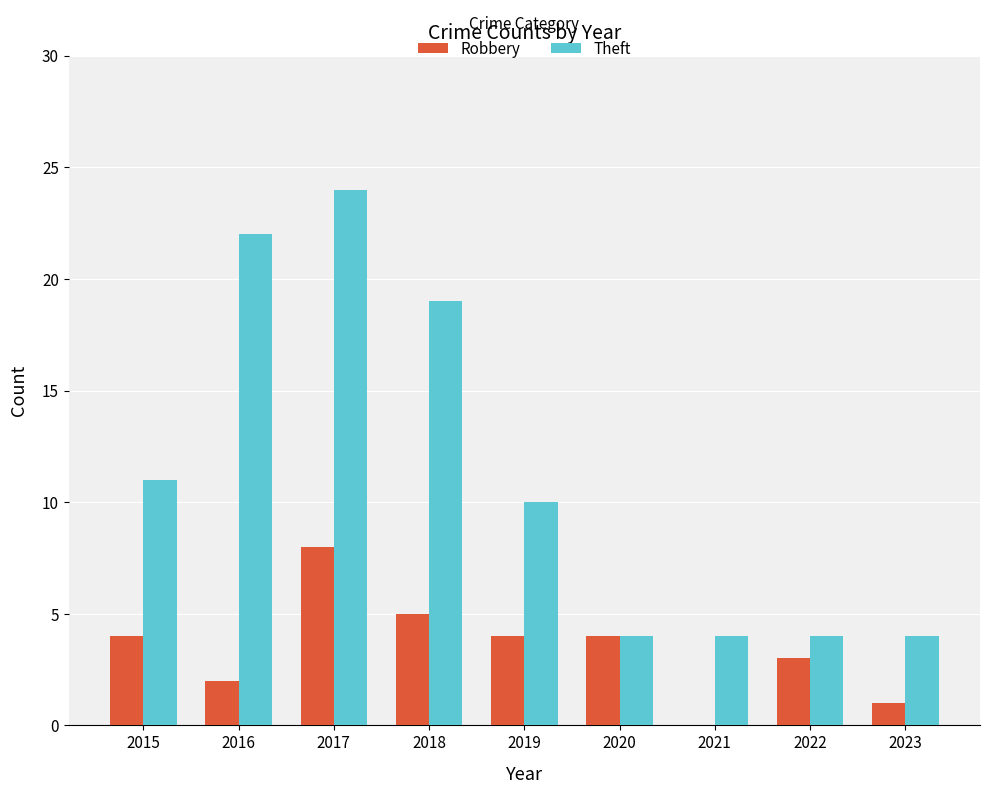

Which series has the largest range (max minus min)?

Theft